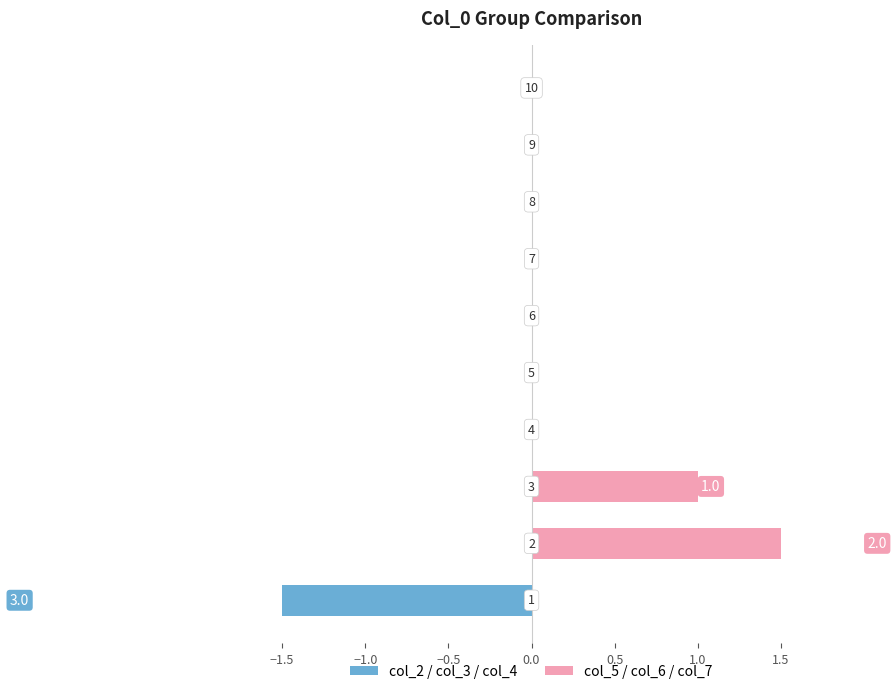

Reading right to left, extract all data points from this chart.

col_2: 10=0	9=0	8=0	7=0	6=0	5=0	4=0	3=0	2=0	1=1
col_3: 10=0	9=0	8=0	7=0	6=0	5=0	4=0	3=0	2=0	1=1
col_4: 10=0	9=0	8=0	7=0	6=0	5=0	4=0	3=0	2=0	1=1
col_5: 10=0	9=0	8=0	7=0	6=0	5=0	4=0	3=0	2=1	1=0
col_6: 10=0	9=0	8=0	7=0	6=0	5=0	4=0	3=0	2=1	1=0
col_7: 10=0	9=0	8=0	7=0	6=0	5=0	4=0	3=1	2=0	1=0